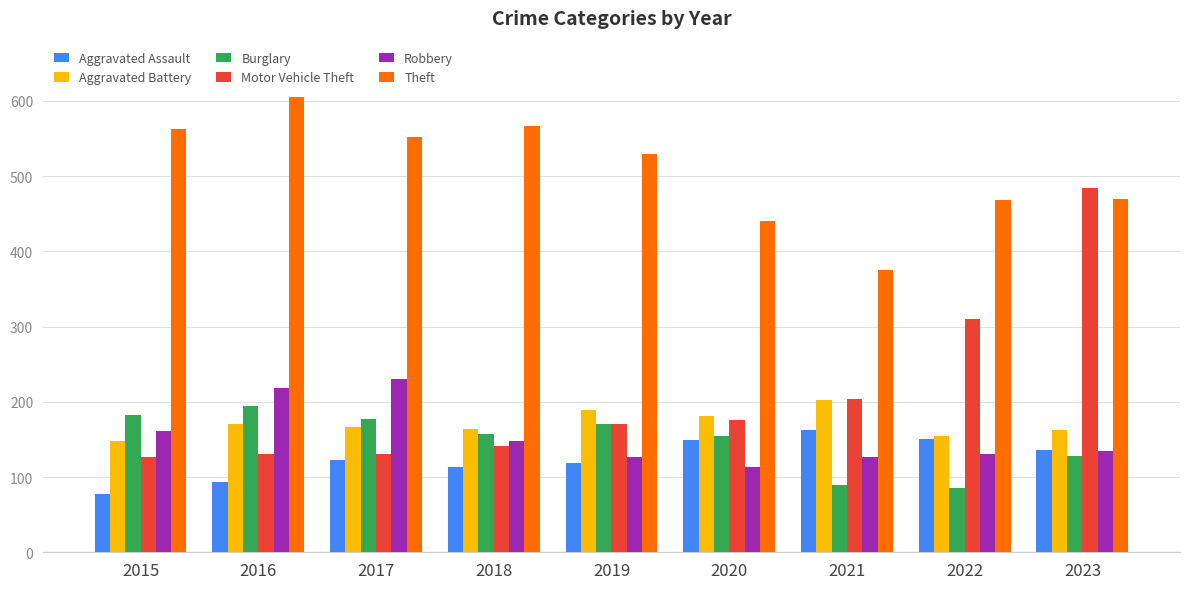

What is the average value of the Theft series?

508